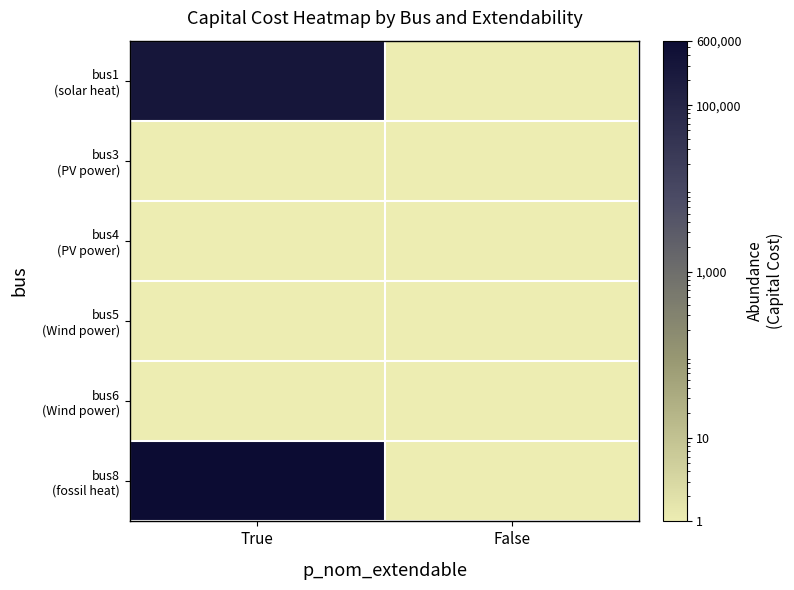

Which label corresponds to the smallest value in the chart?

False